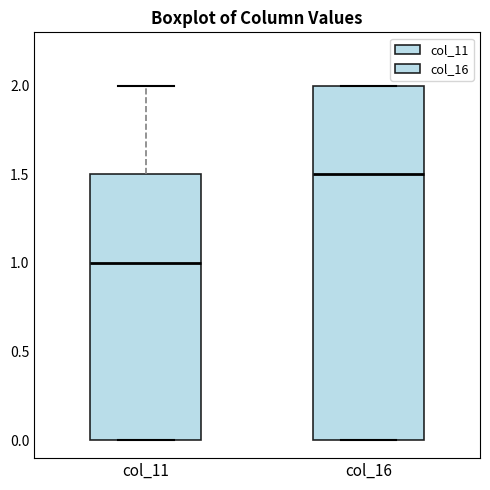

Where does the median line of the box for col_16 sit on the y-axis? The values are not printed on the chart, so give them approximately, as read against the axis.

1.5